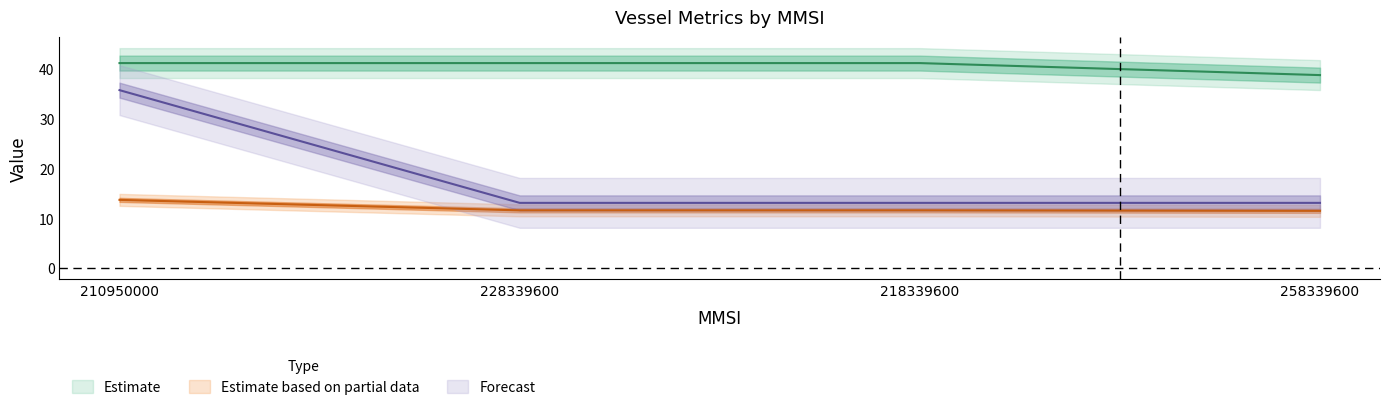

At how many categories does at least one series exceed 28?

4